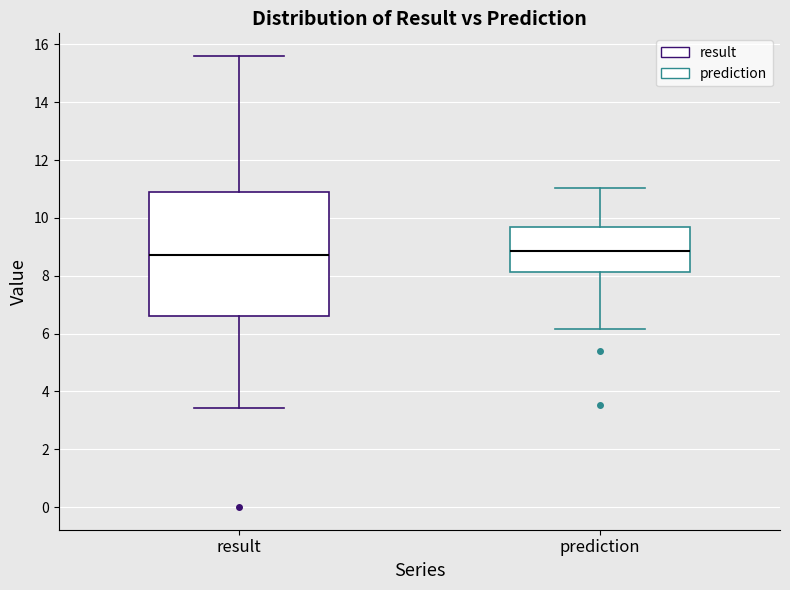

Where is the lower edge of the box for prediction on the y-axis? The values are not printed on the chart, so give them approximately, as read against the axis.

8.2